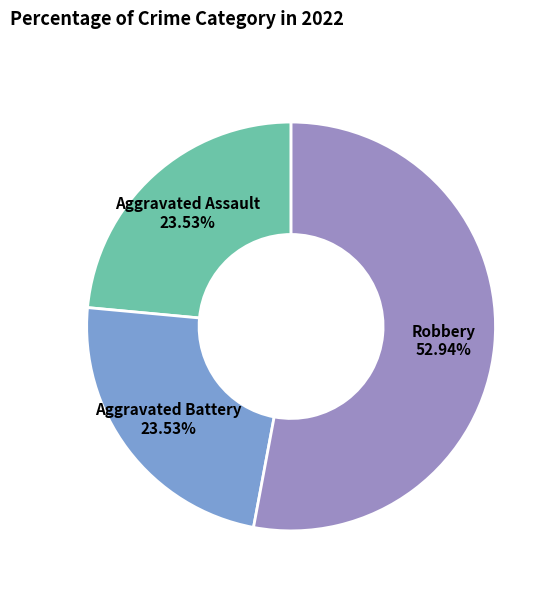

What is the majority slice?

Robbery